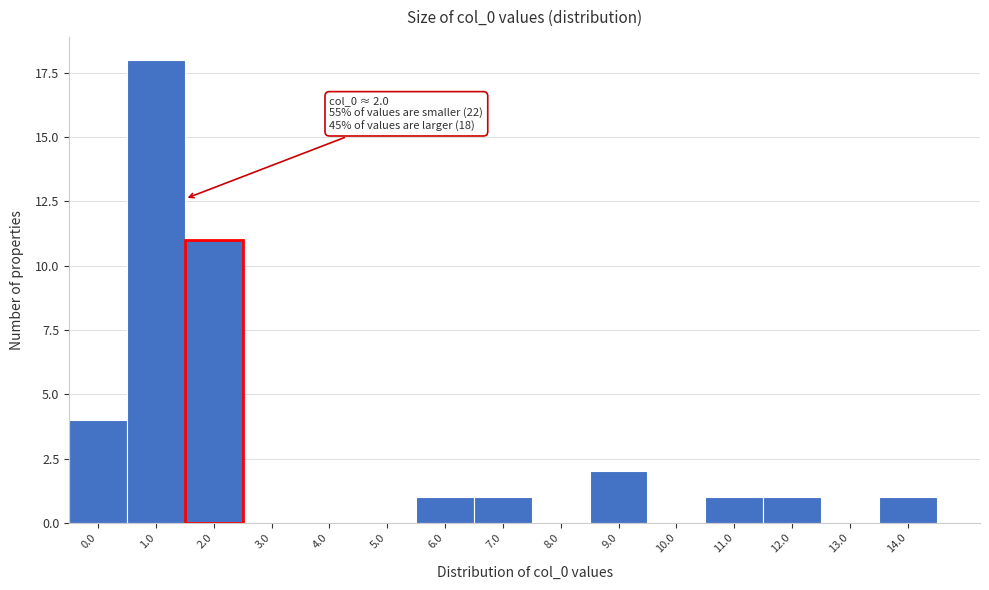

Reading left to right, what are all the values shown in this chart?

0.0=4	1.0=18	2.0=11	3.0=0	4.0=0	5.0=0	6.0=1	7.0=1	8.0=0	9.0=2	10.0=0	11.0=1	12.0=1	13.0=0	14.0=1